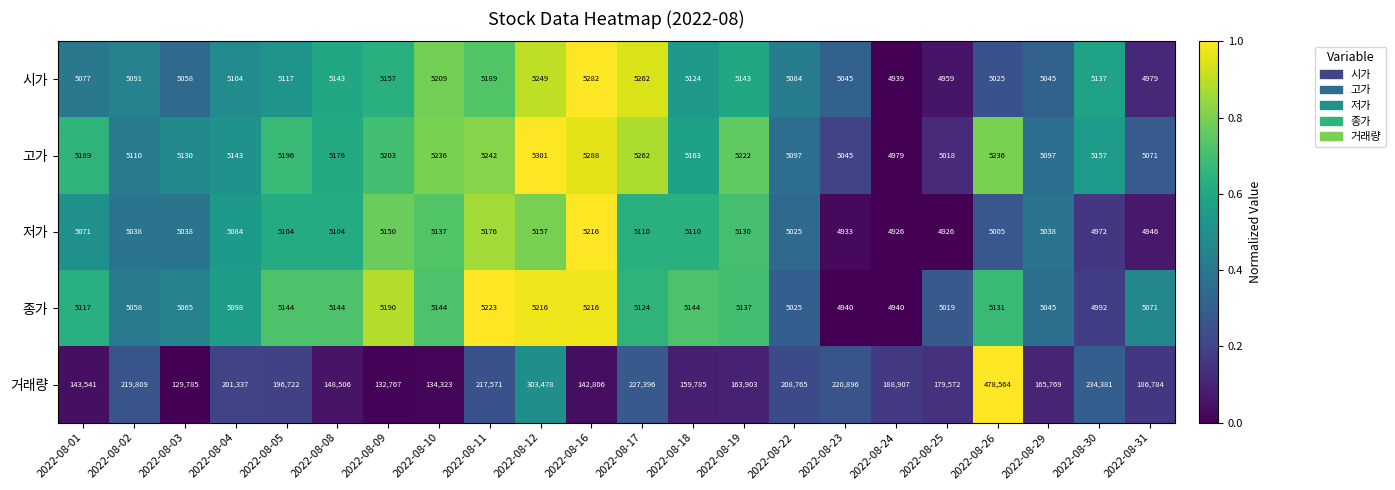

What is the average value of the 고가 series?

5162